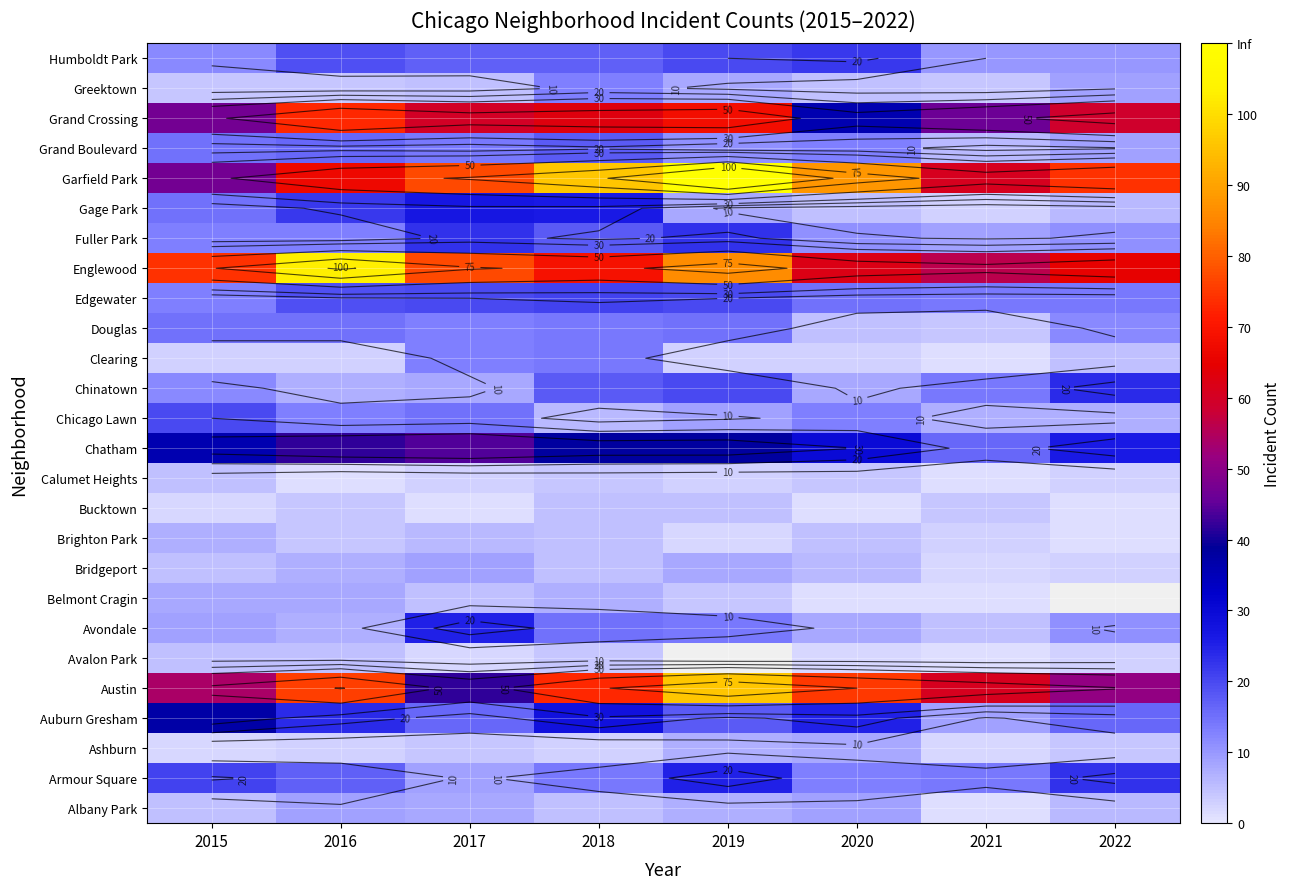

The value of Chatham at 2018 is 38.0. True or false?

True